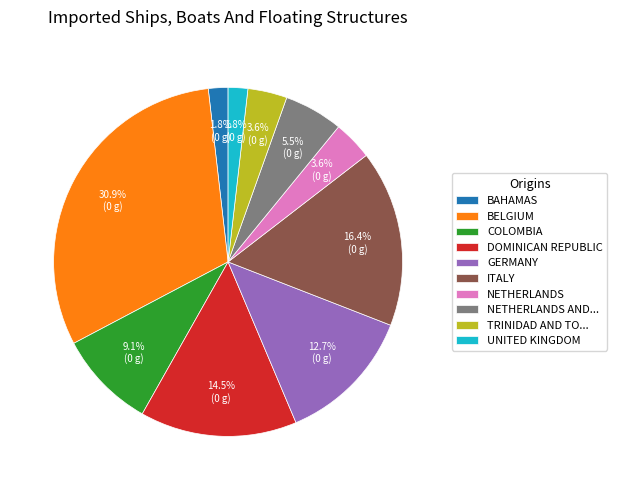

To the nearest percent, what is the difference between the largest and smallest slice percentages?

29%